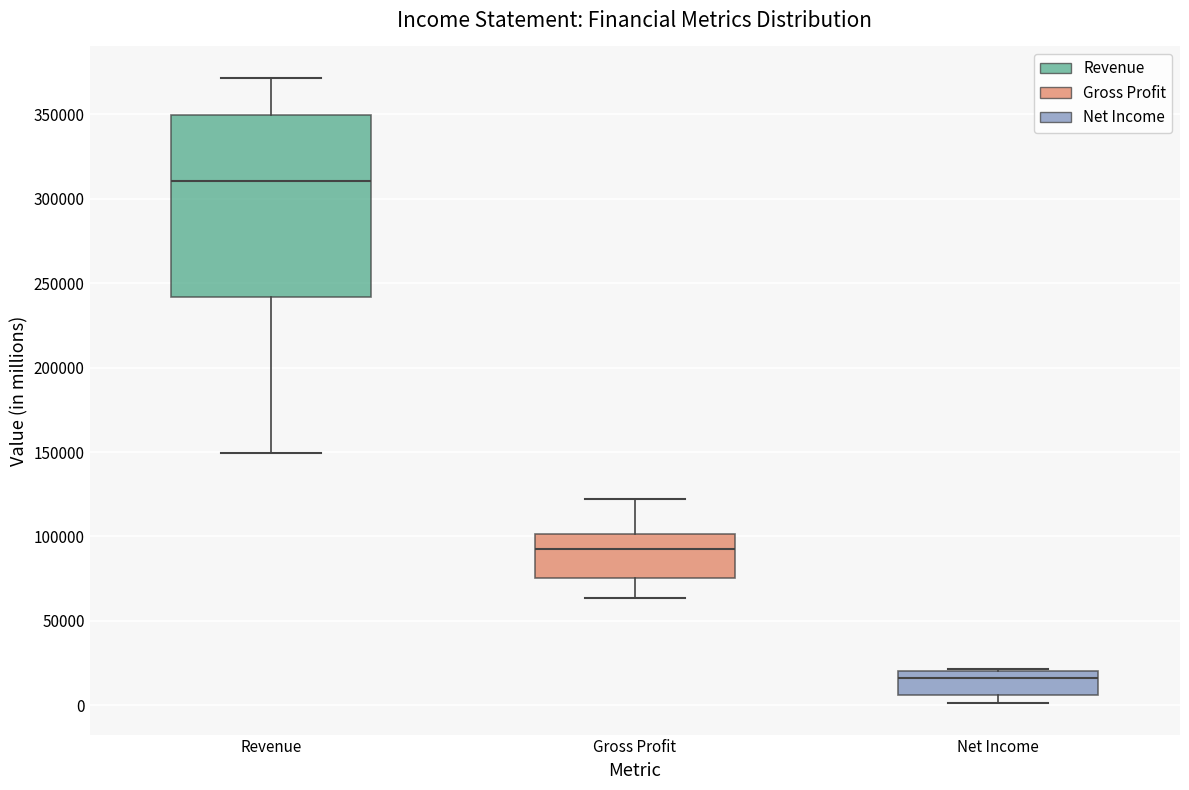

Reading left to right, transcribe this box plot: for each box, give where its median line is, the range the box spans, and where its two whiskers end, as read against the y-axis. The values are not printed on the chart, so give them approximately, as read against the axis.

Revenue: median 310000, box 240000 to 350000, whiskers 150000 to 370000
Gross Profit: median 90000, box 75000 to 100000, whiskers 65000 to 120000
Net Income: median 15000, box 5000 to 20000, whiskers 0 to 20000